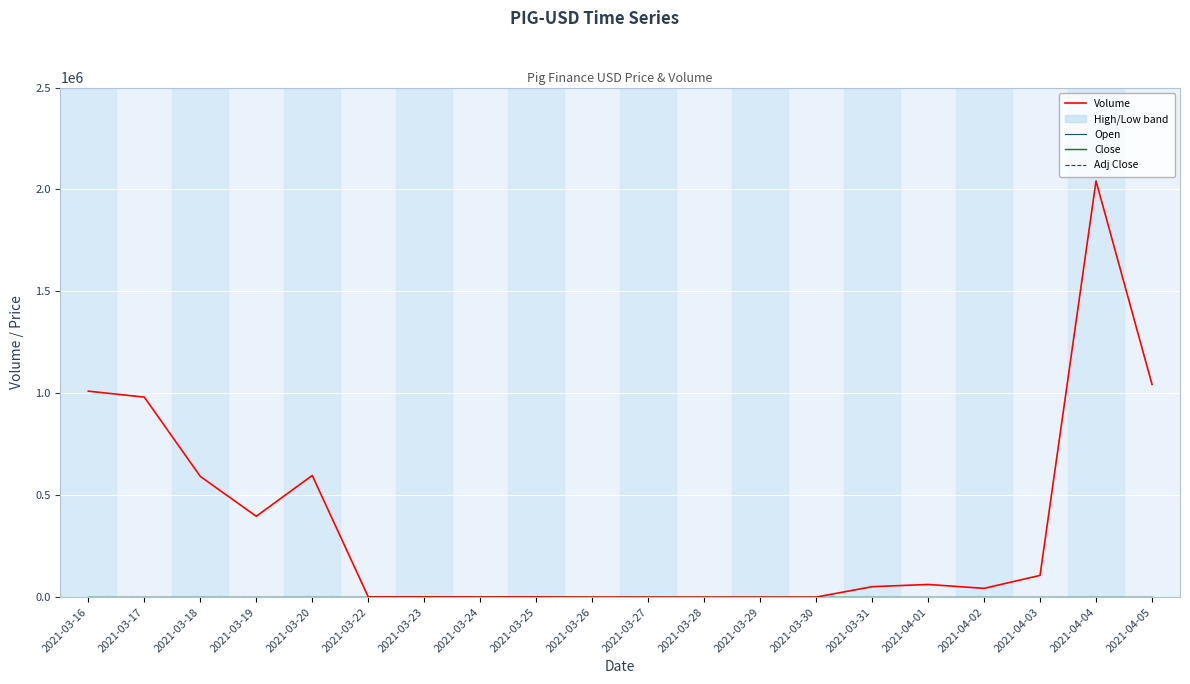

What is the label of the 4th point from the right?

2021-04-02